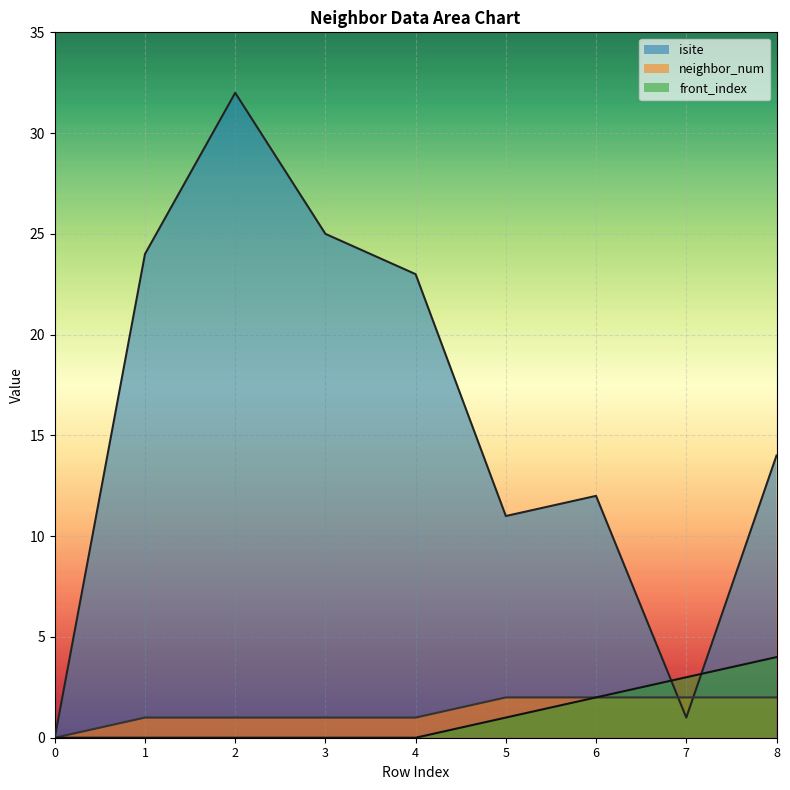

Reading left to right, list all the values displayed in this chart.

isite: 0	24	32	25	23	11	12	1	14
neighbor_num: 0	1	1	1	1	2	2	2	2
front_index: 0	0	0	0	0	1	2	3	4